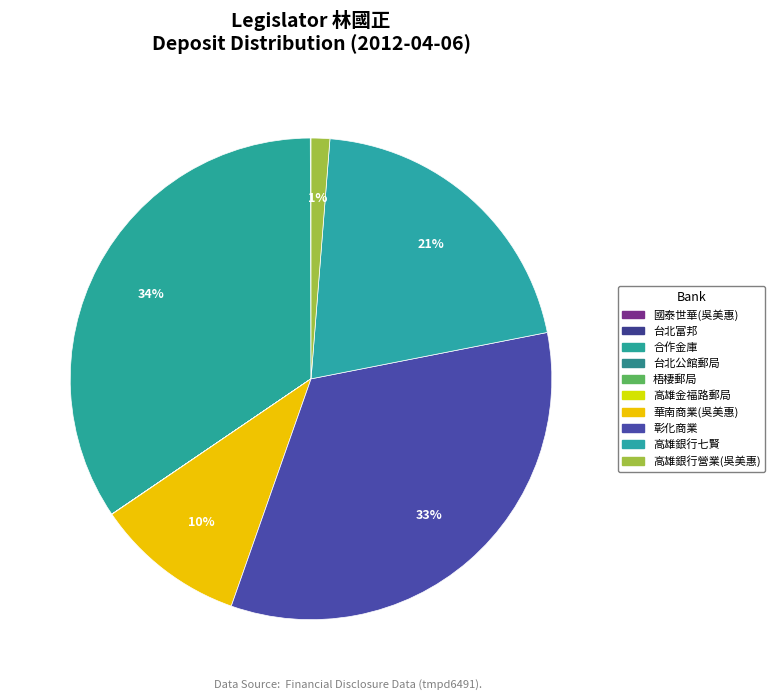

To the nearest percent, what is the average slice percentage?

10%